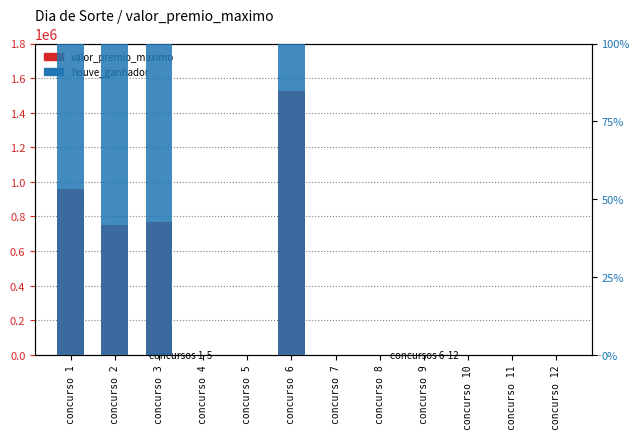

At which category does the chart reach its peak across all series?

concurso 6